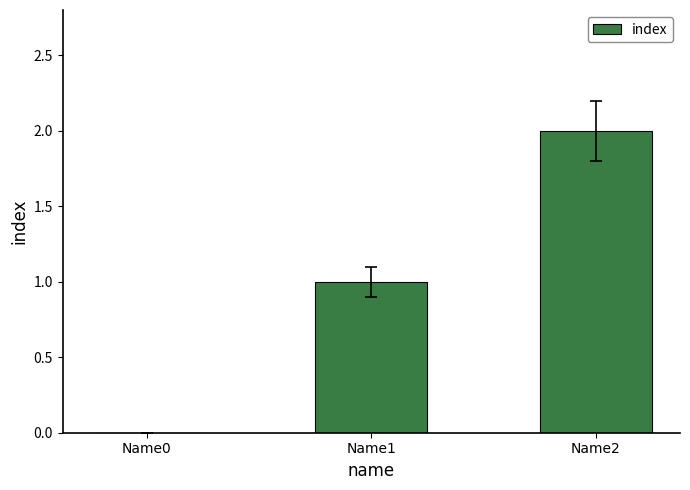

What is the difference between the values at Name1 and Name0?

1